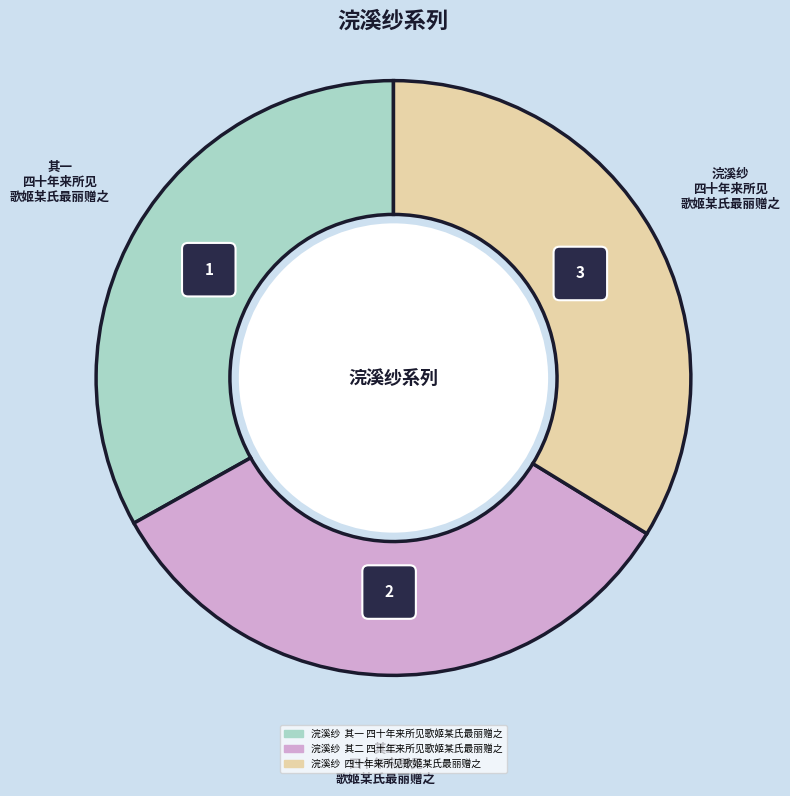

Does any single category account for the majority?

No